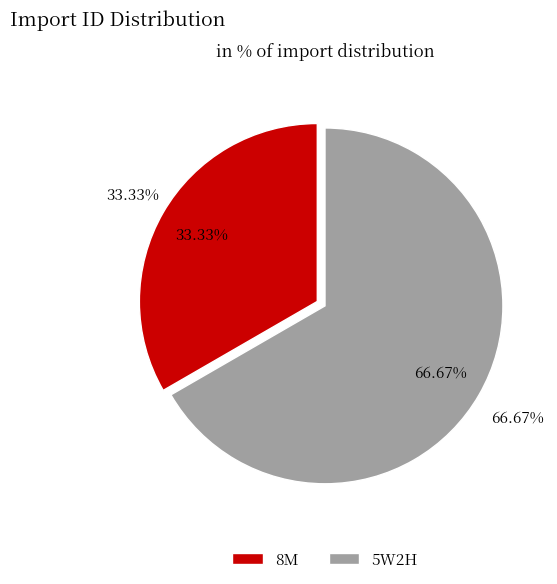

Count the number of slices in the pie.

2